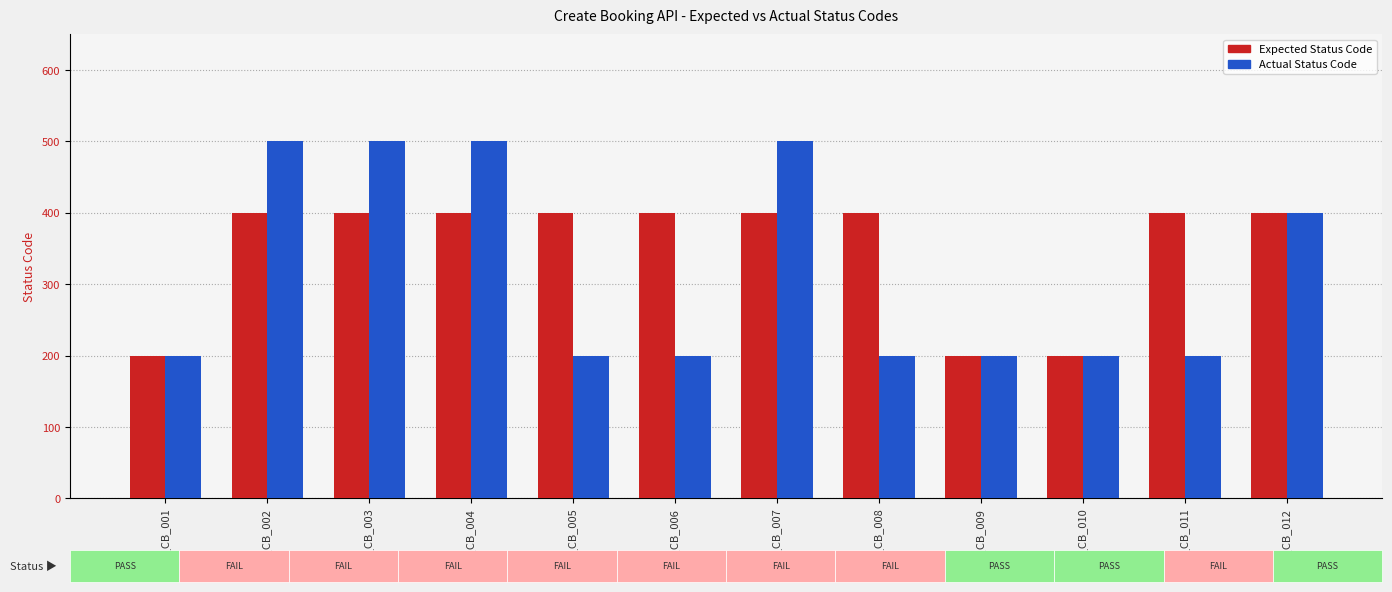

List the series in order of their peak value, lowest first.

Expected Status Code, Actual Status Code